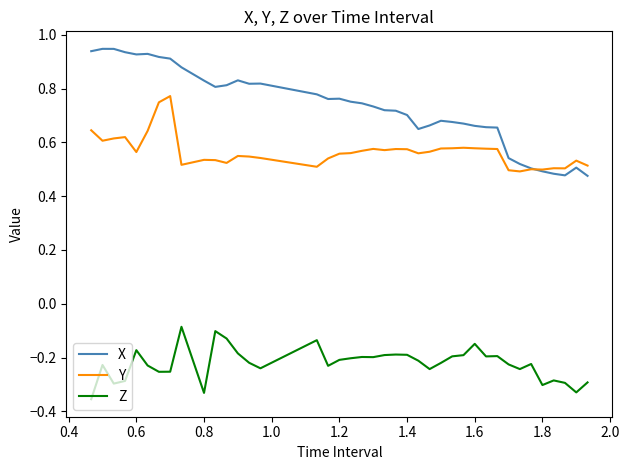

Which series has the largest total across all categories?

X